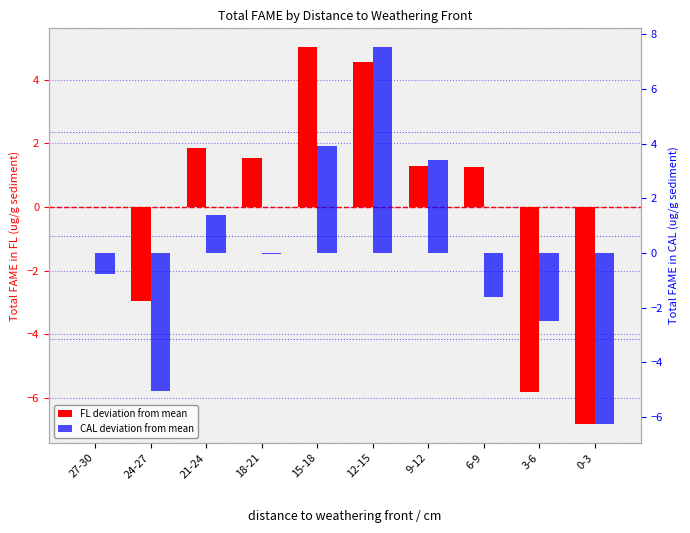

Reading left to right, list all the values displayed in this chart.

FL deviation from mean: 0.0	-2.9	1.9	1.5	5.0	4.6	1.3	1.3	-5.8	-6.8
CAL deviation from mean: -0.8	-5.0	1.4	-0.0	3.9	7.5	3.4	-1.6	-2.5	-6.3